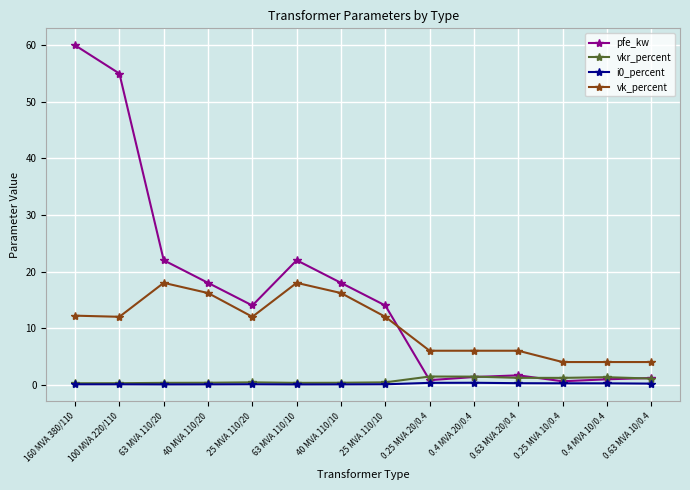

What is the sum of the vkr_percent values at 100 MVA 220/110 and 0.4 MVA 20/0.4?

1.7